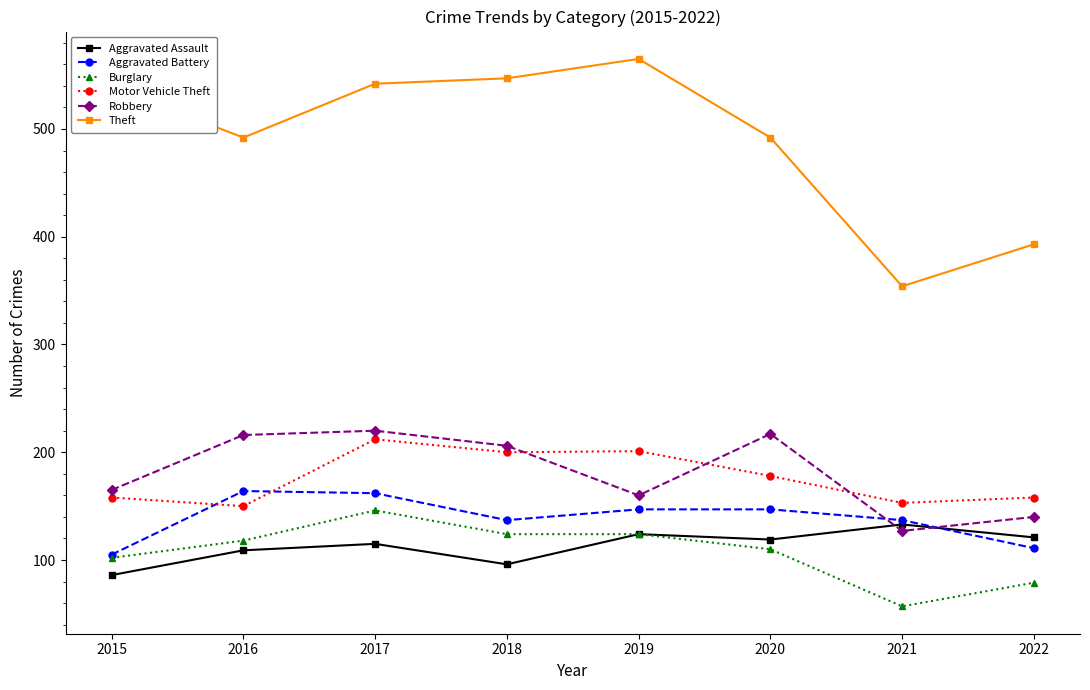

The Aggravated Battery series shows 55 at 2016. True or false?

False